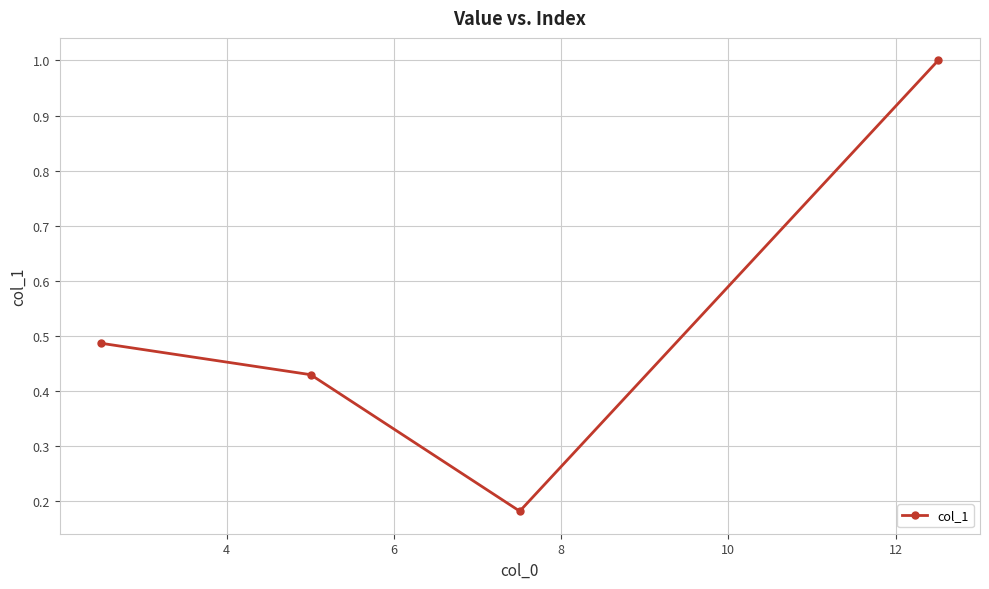

What is the maximum value shown in the chart?

1.0